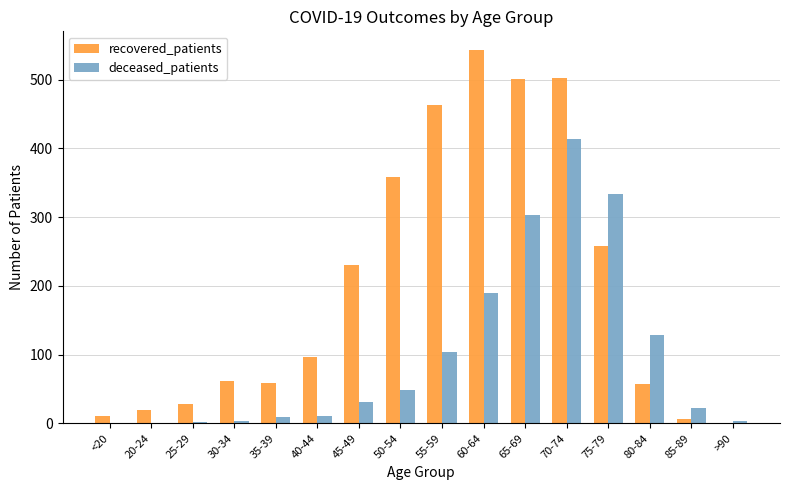

Which series changed the most between <20 and 55-59?

recovered_patients